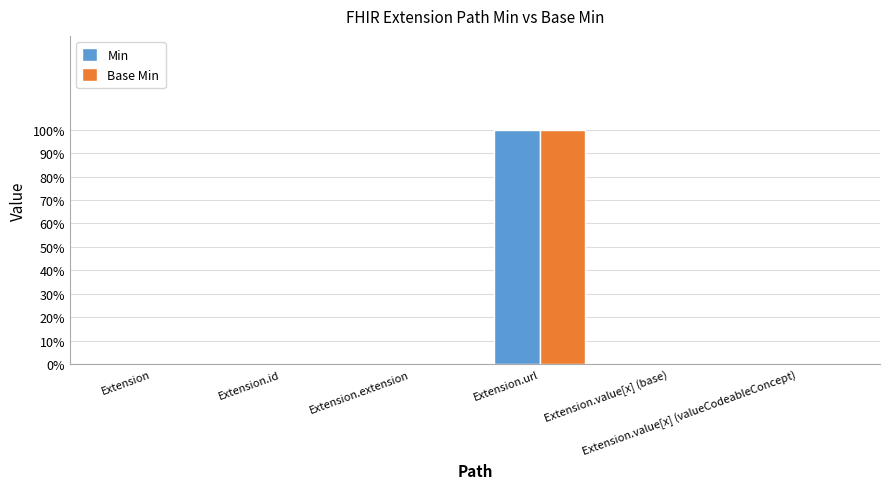

Between Extension.id and Extension.url, which series saw the biggest shift?

Min